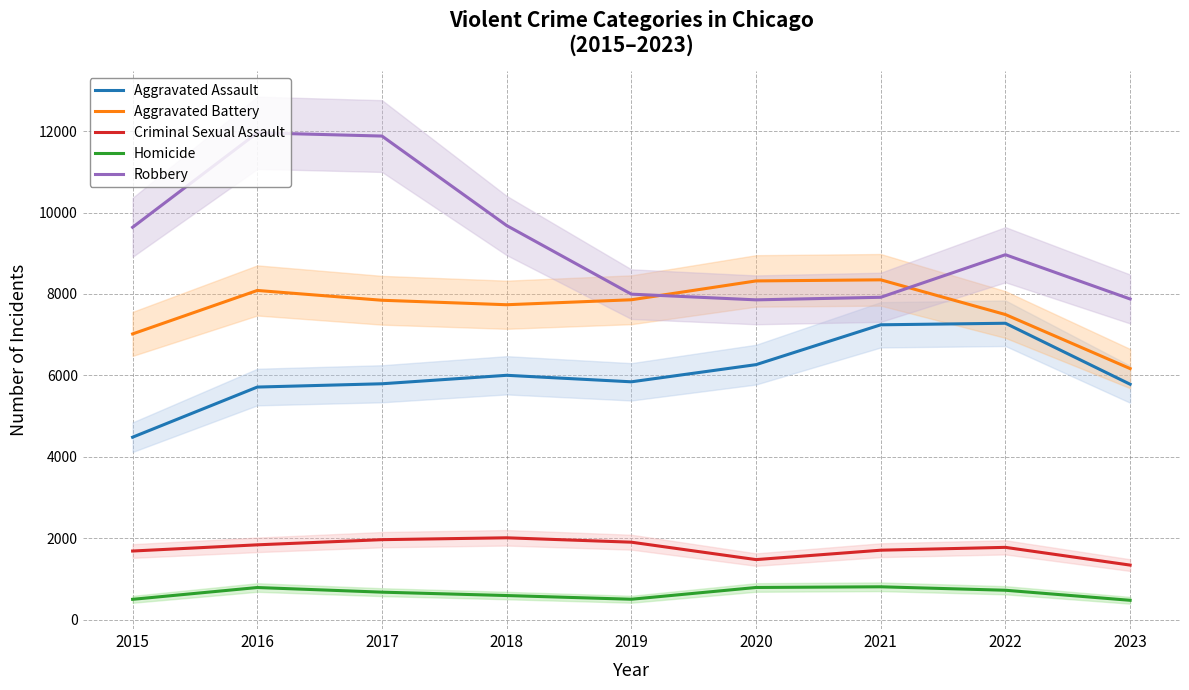

True or false: Criminal Sexual Assault and Aggravated Battery cross at least once.

False